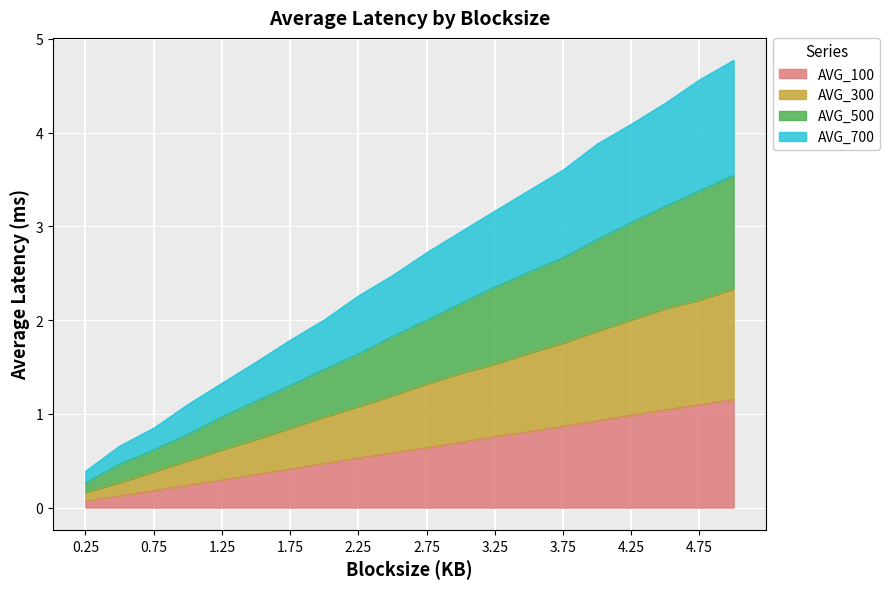

At which label does AVG_300 first exceed 1?

2.25